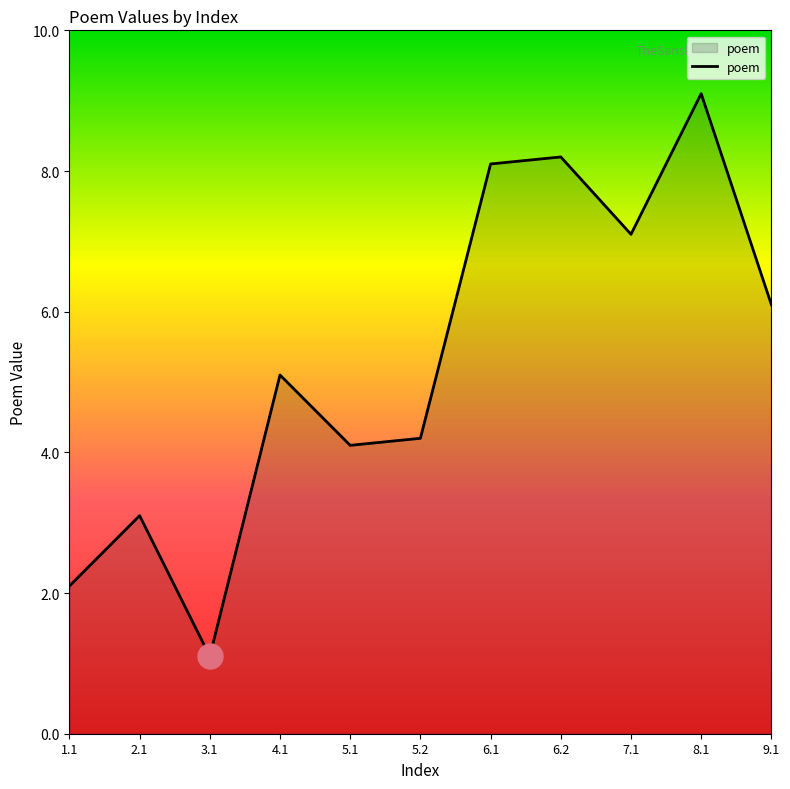

How many distinct data groups are displayed?

1